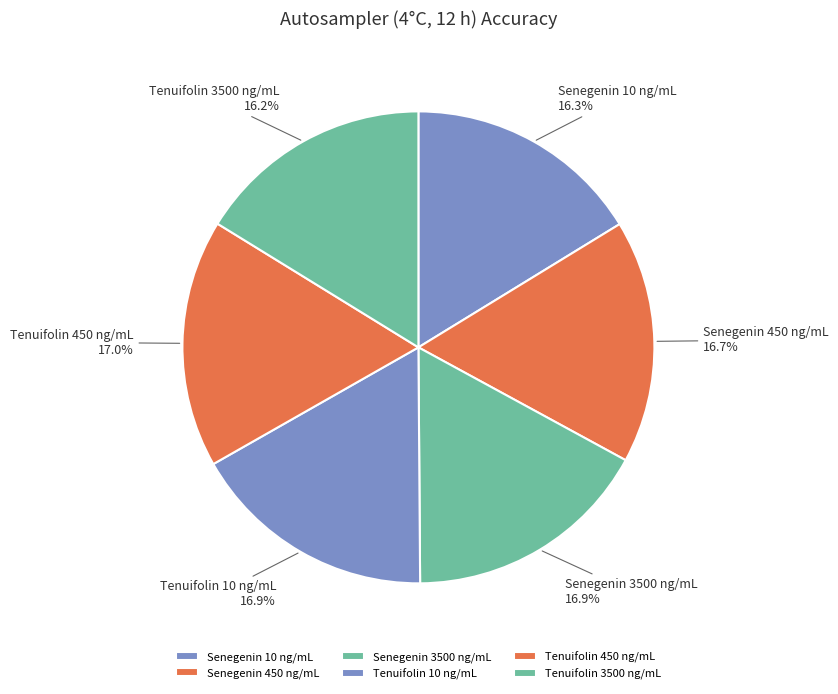

Which has a higher value, Tenuifolin 3500 ng/mL or Tenuifolin 450 ng/mL?

Tenuifolin 450 ng/mL